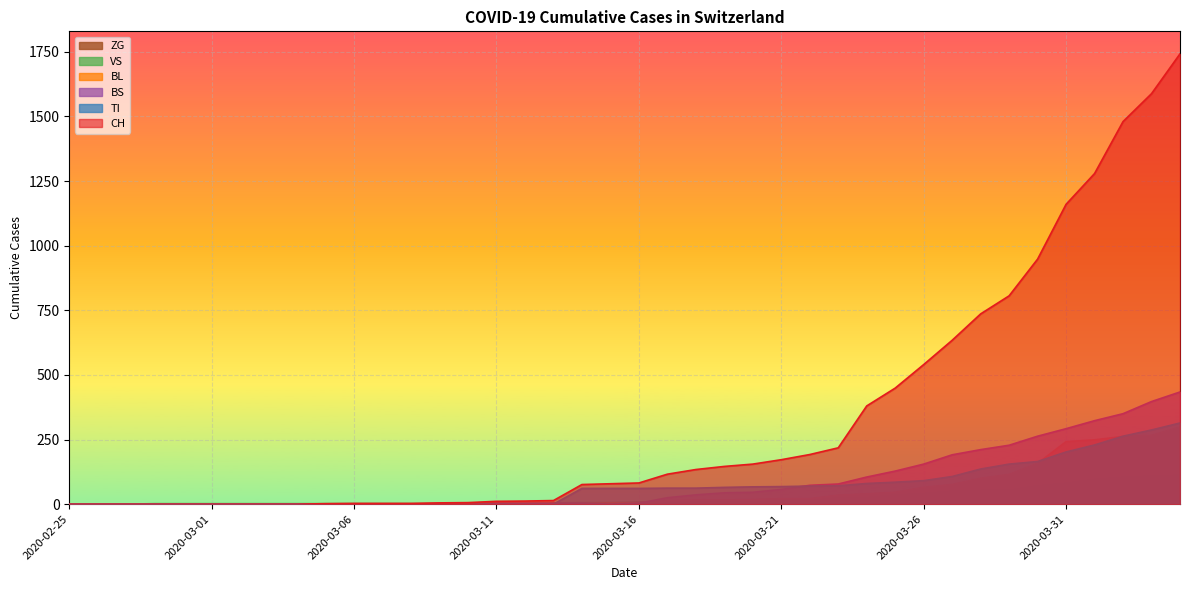

The value of CH at 2020-04-01 is 1279. True or false?

True